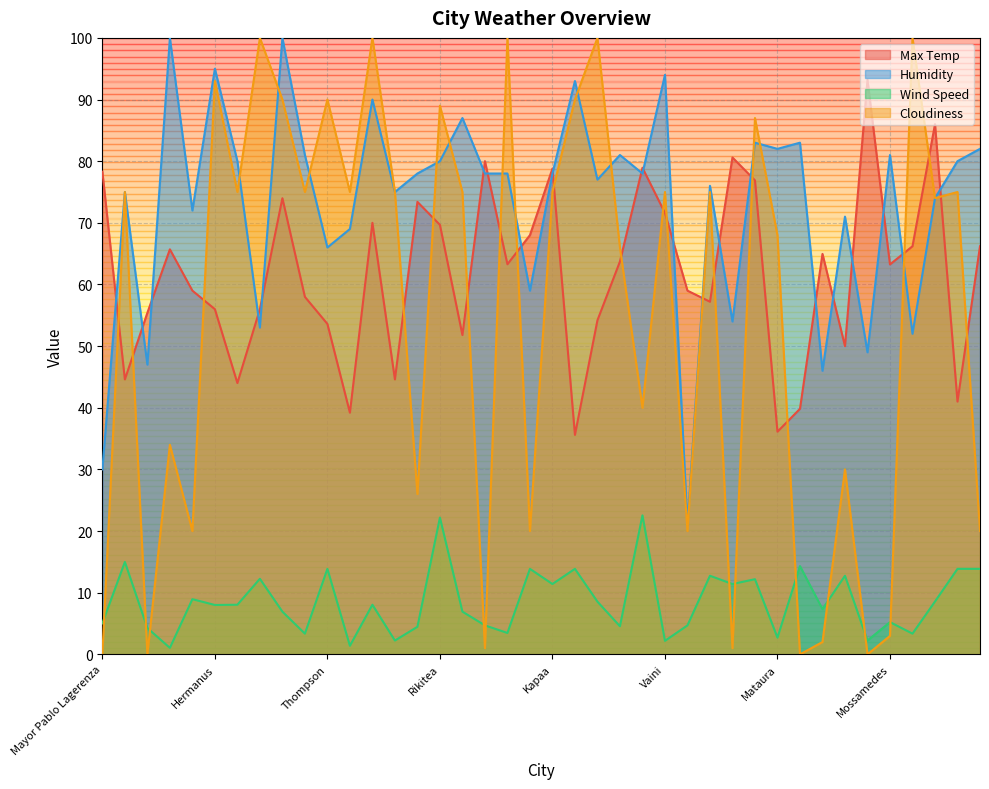

True or false: Cloudiness and Max Temp cross at least once.

True